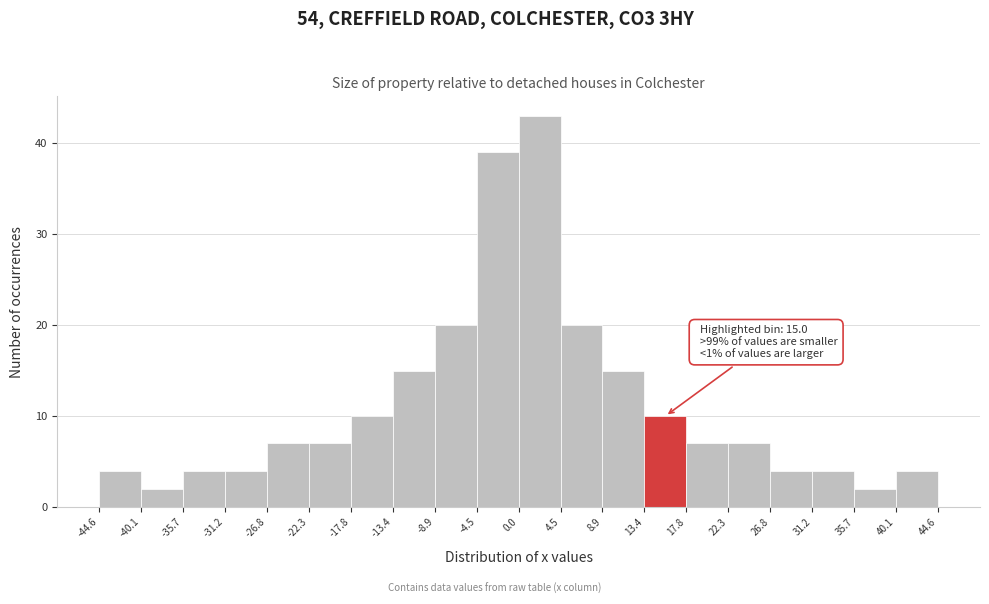

Over which range of the x-axis is the bar tallest?

0.0 to 4.5